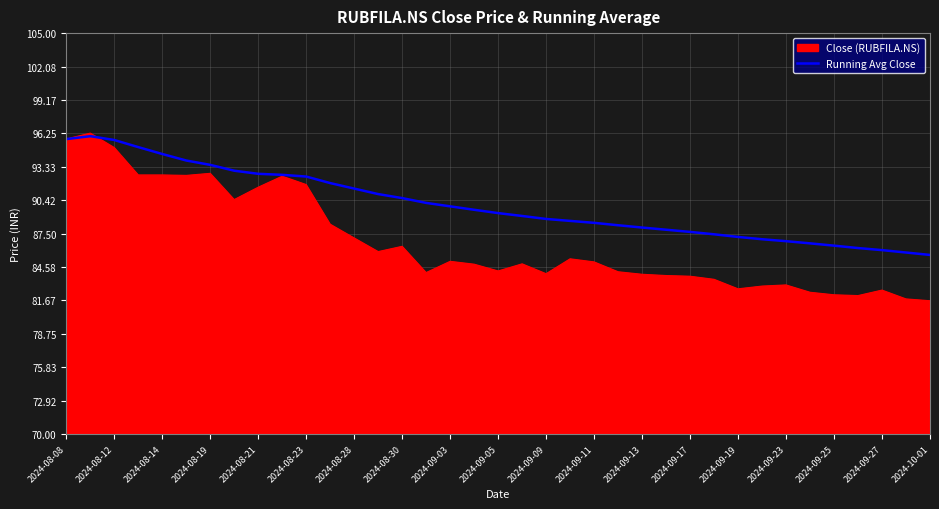

List the series in order of their overall mean, highest first.

Running Avg Close, Close (RUBFILA.NS)